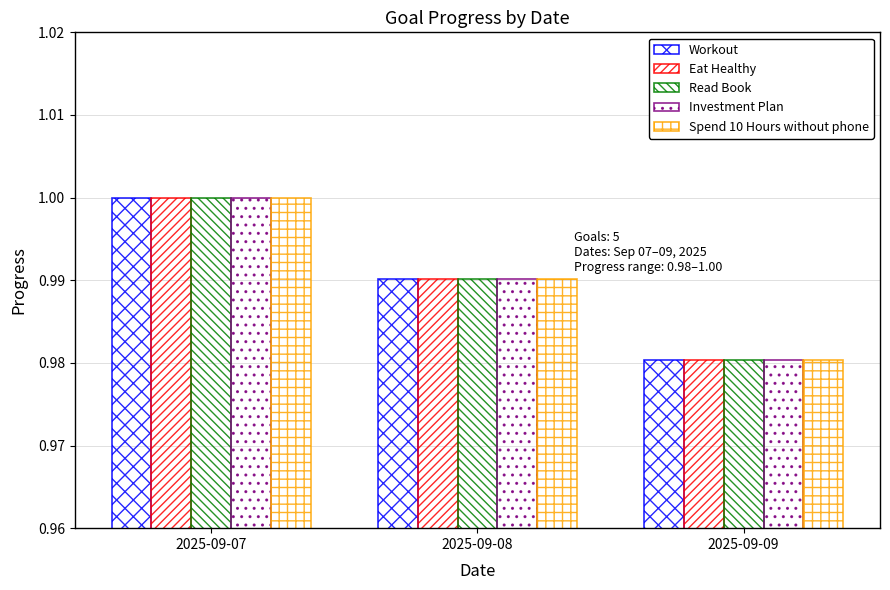

How many distinct data groups are displayed?

5